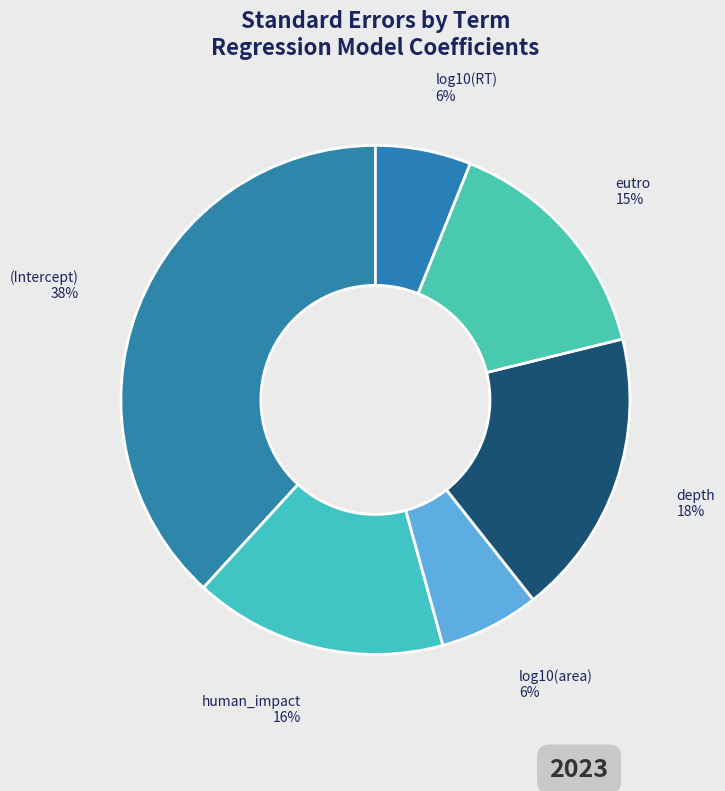

Is the sum of log10(RT) and depth greater than half?

No